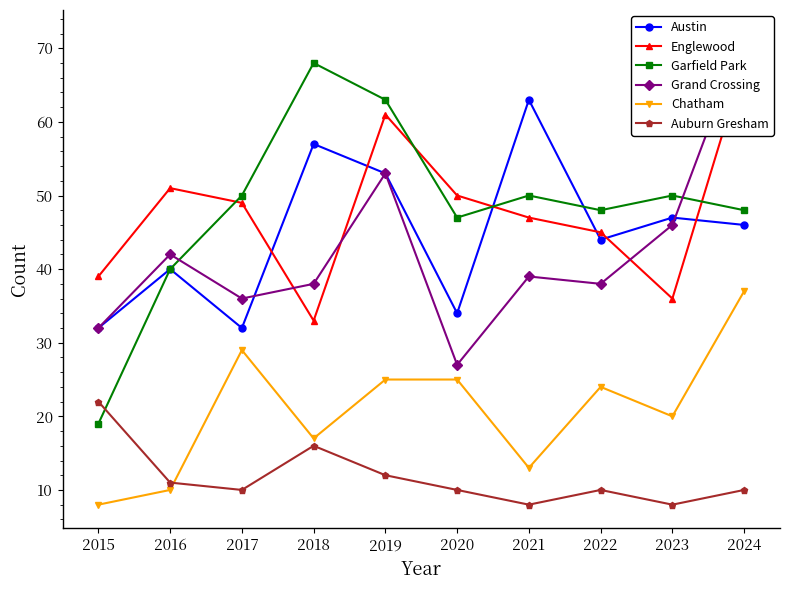

Does the chart have visible grid lines?

No